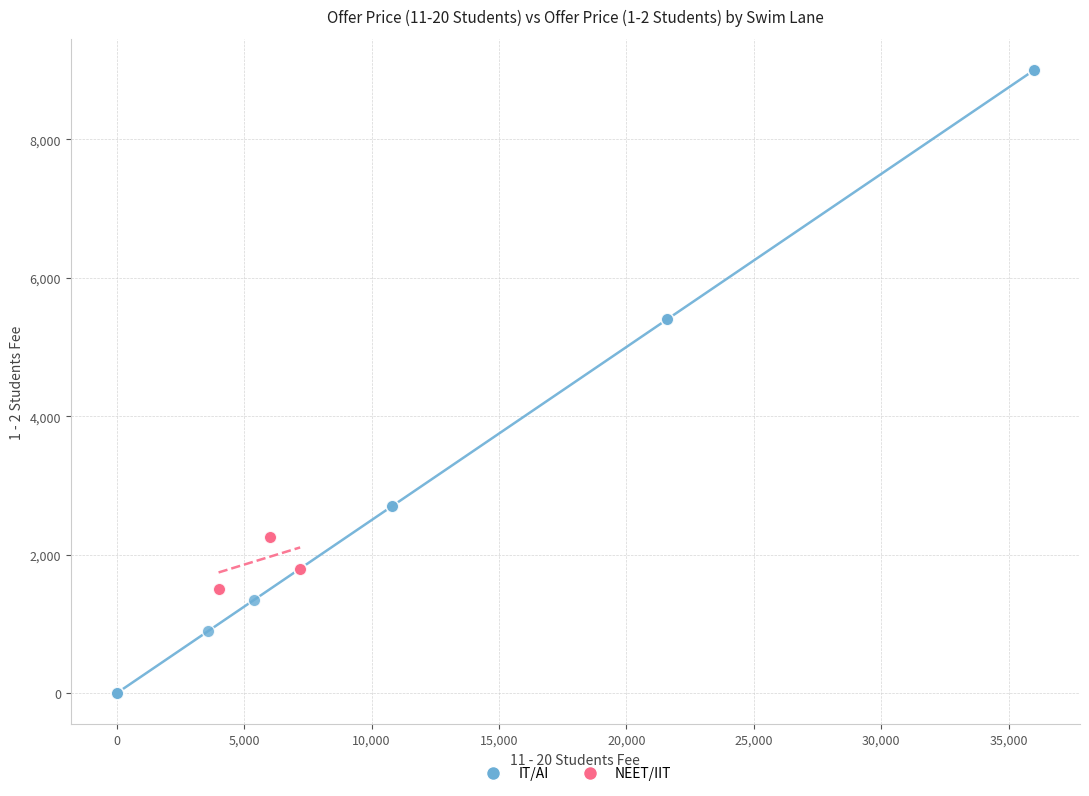

Which series contains the highest Y value?

IT/AI